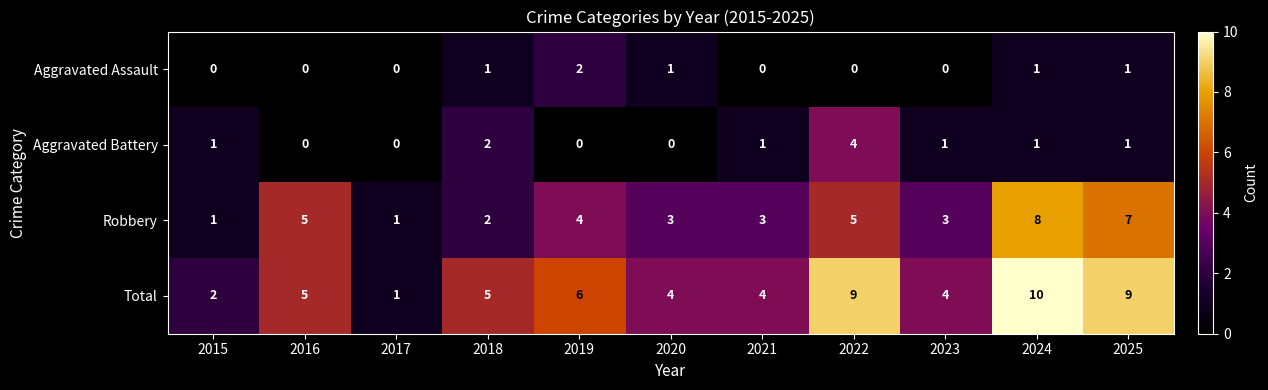

What is the difference between the highest and lowest values at 2019?

6